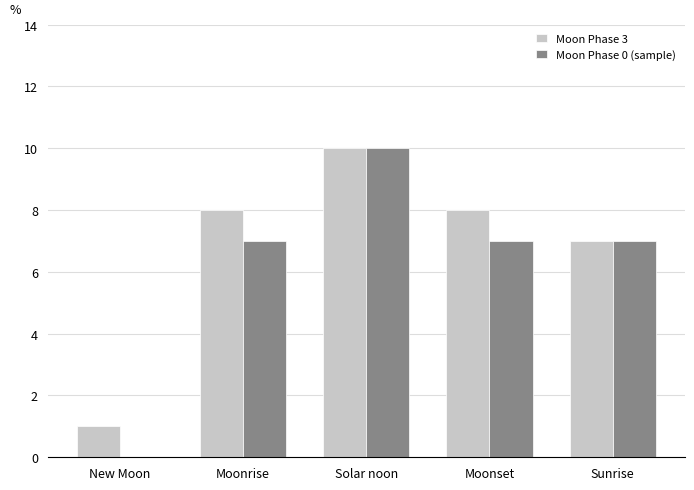

What is the approximate value of Moon Phase 0 (sample) at Moonset, to the nearest 10?

10